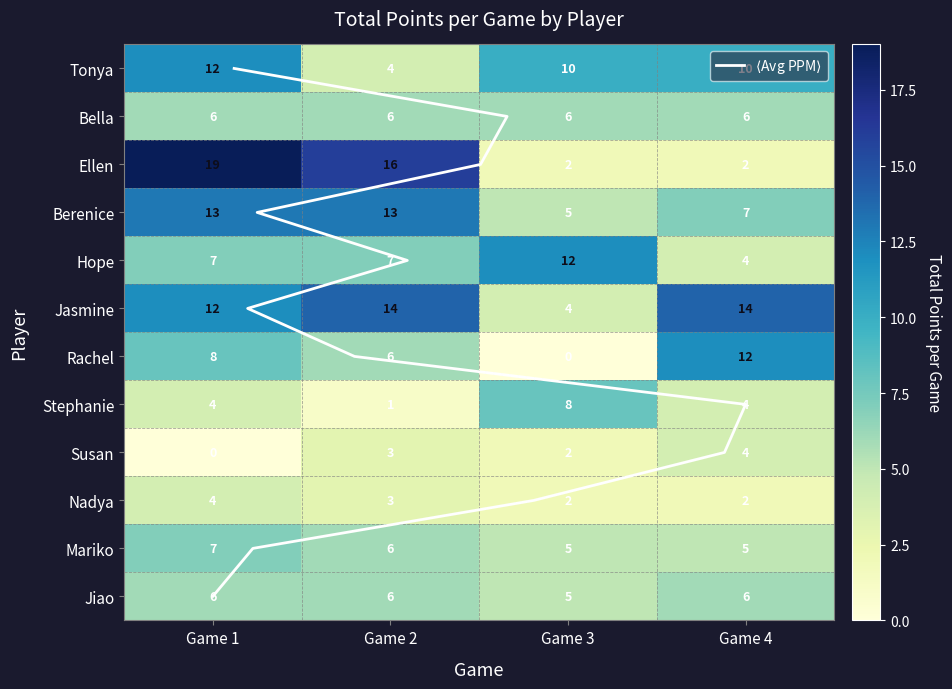

Which series changed the most between Game 3 and Game 4?

Rachel